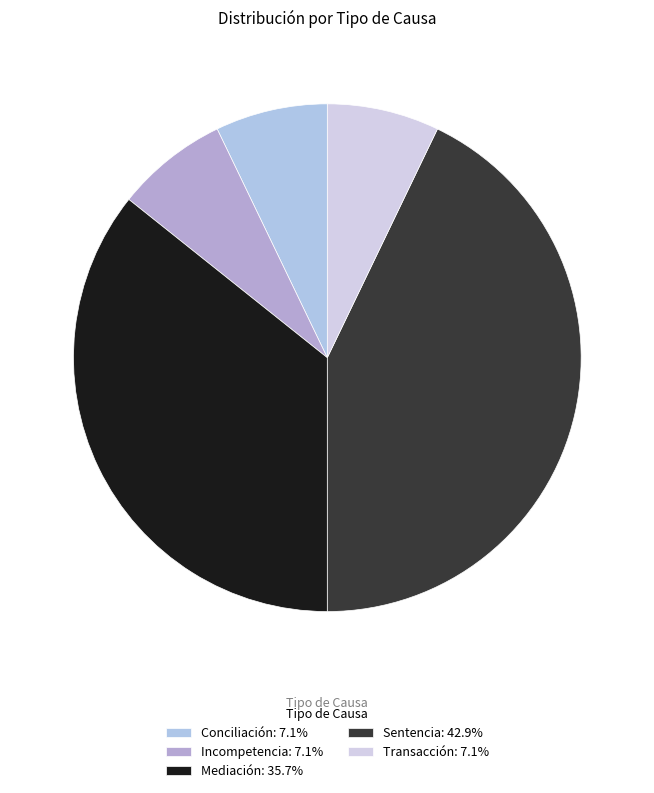

Rank the categories by value from lowest to highest.

Conciliación, Incompetencia, Transacción, Mediación, Sentencia